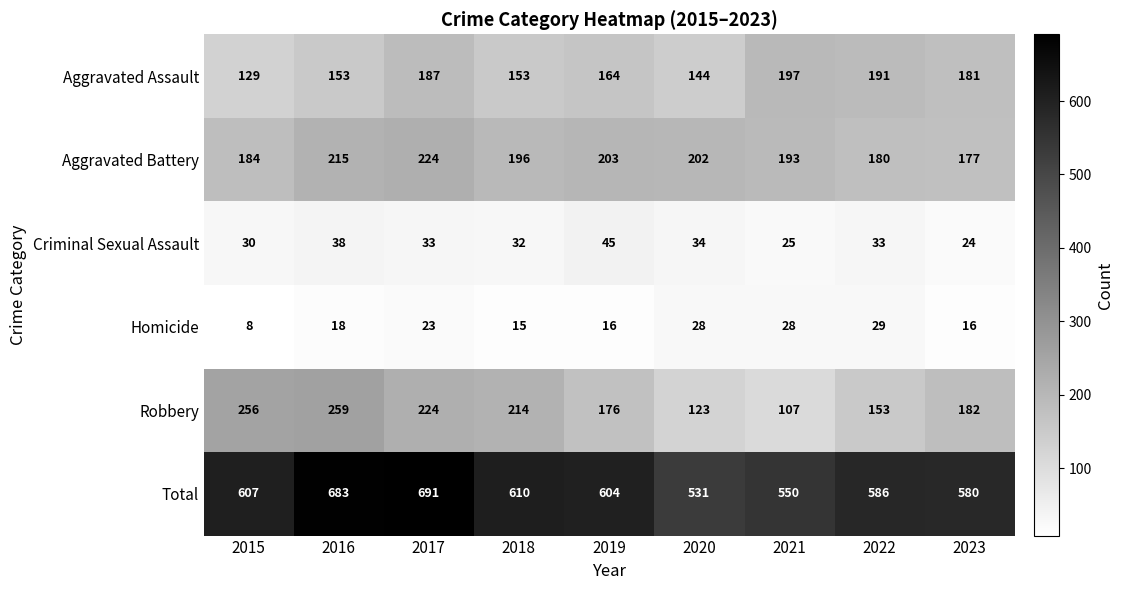

At how many categories does at least one series exceed 408?

9